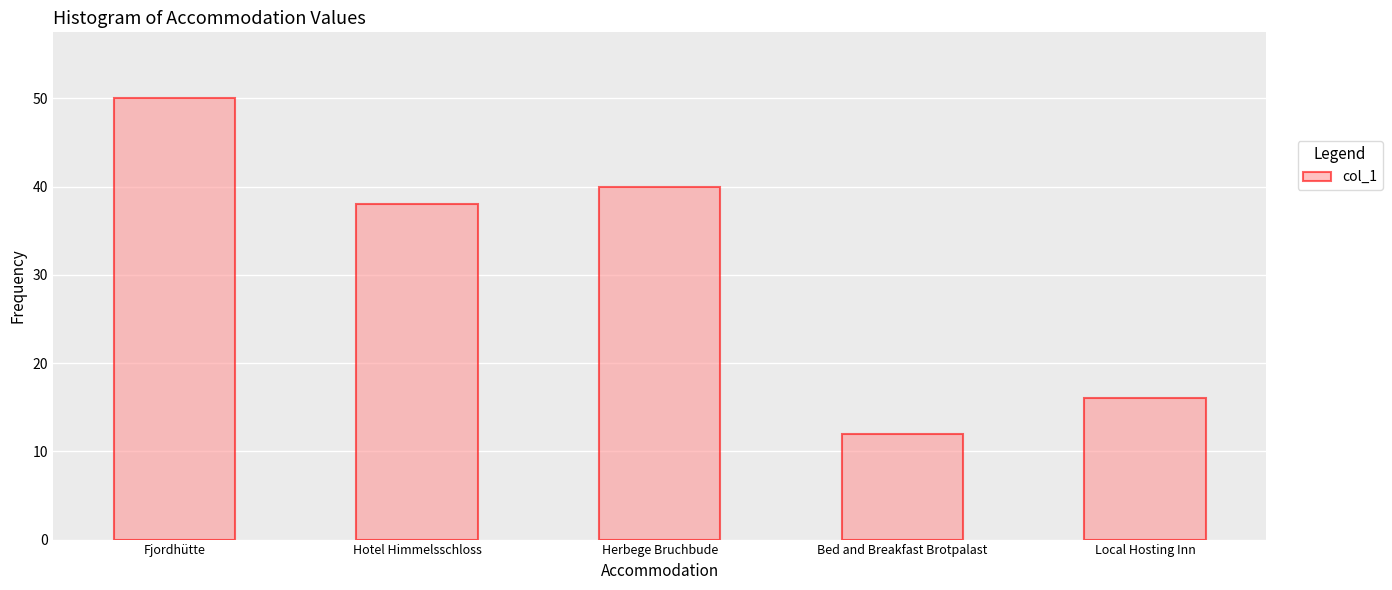

How many data points are less than 38?

2